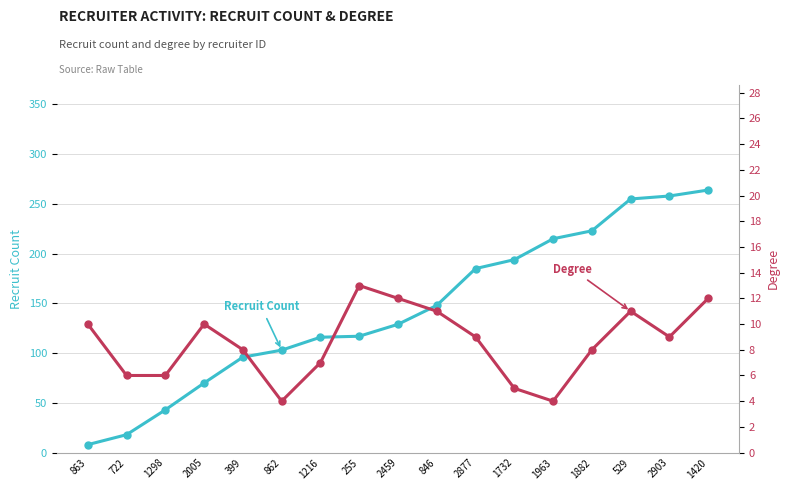

True or false: Recruit Count has more than 1 interior local peaks.

False